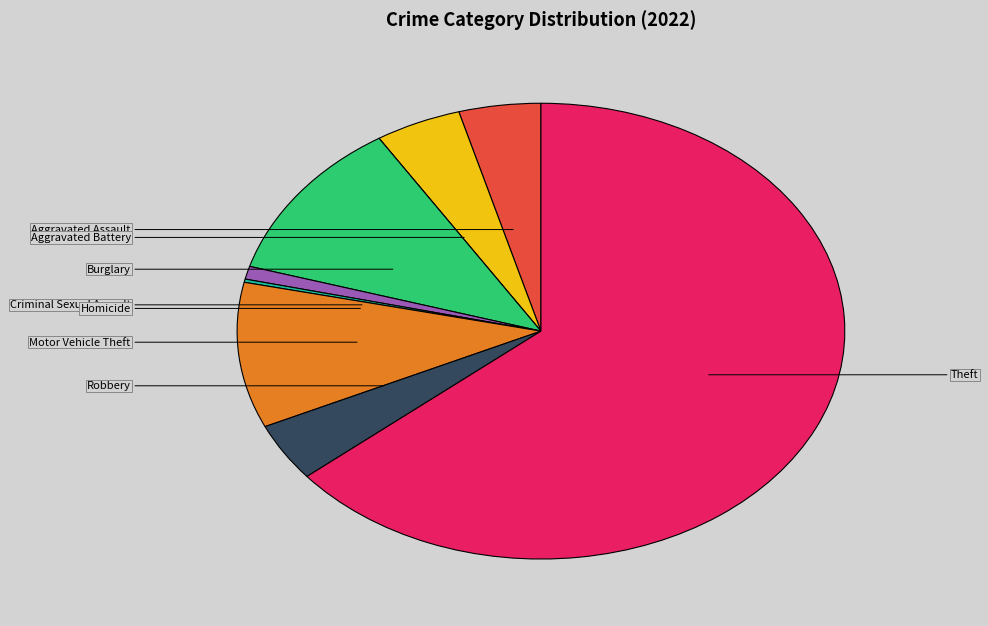

Is there any slice that represents more than half of the pie?

Yes